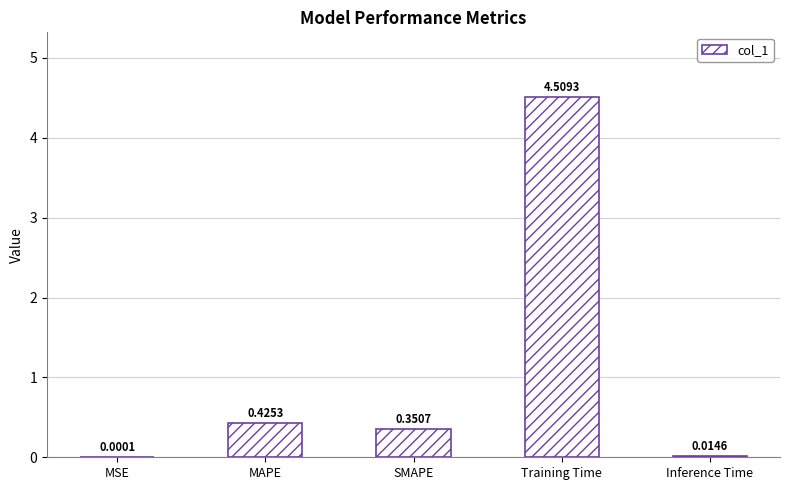

What is the sum of the values at SMAPE and MAPE?

0.8